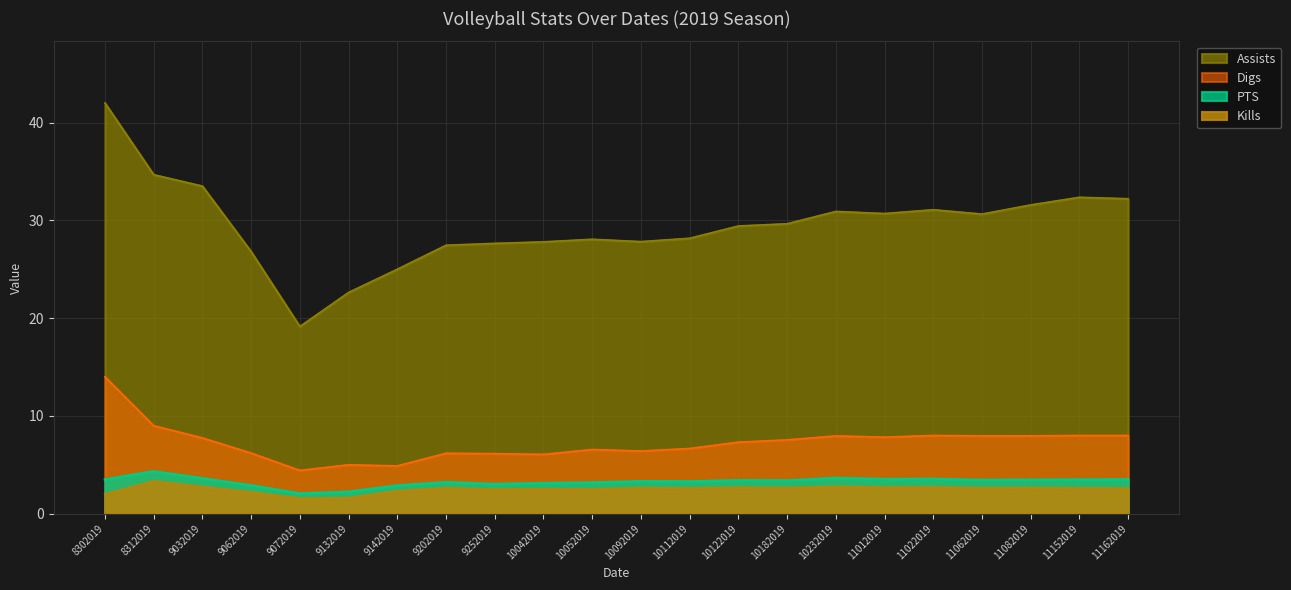

Is the value of PTS at 10122019 greater than the value of Kills at 11162019?

Yes